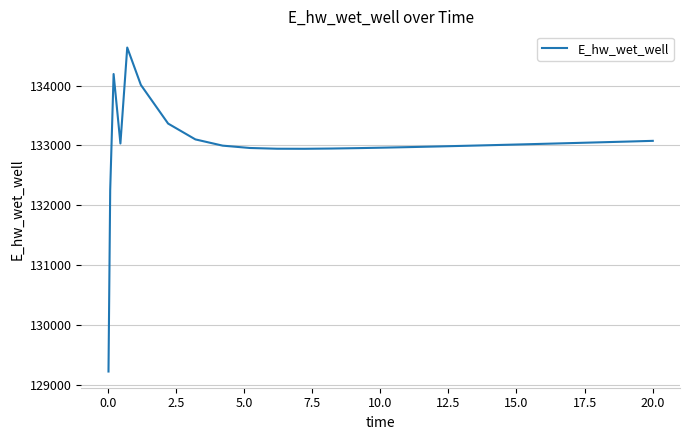

Count the number of data series in this chart.

1